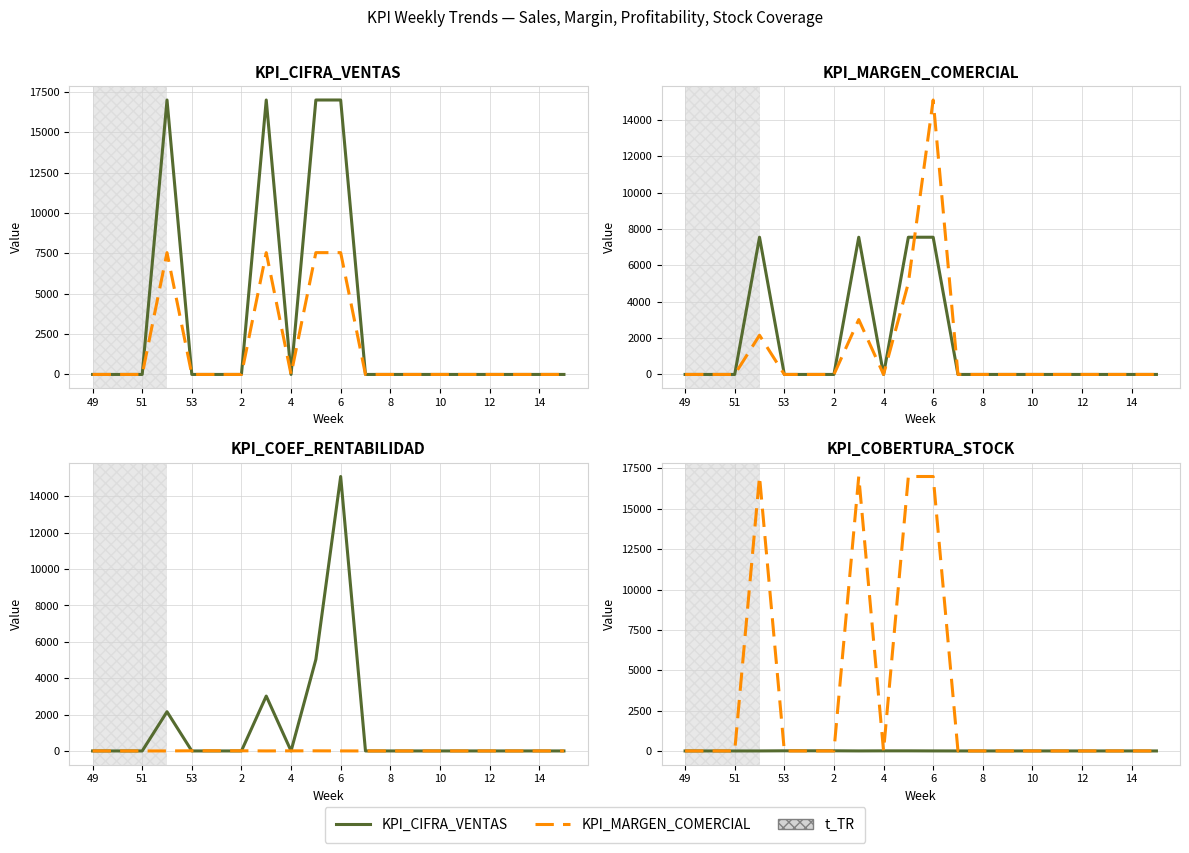

At which label does KPI_MARGEN_COMERCIAL reach its minimum?

49